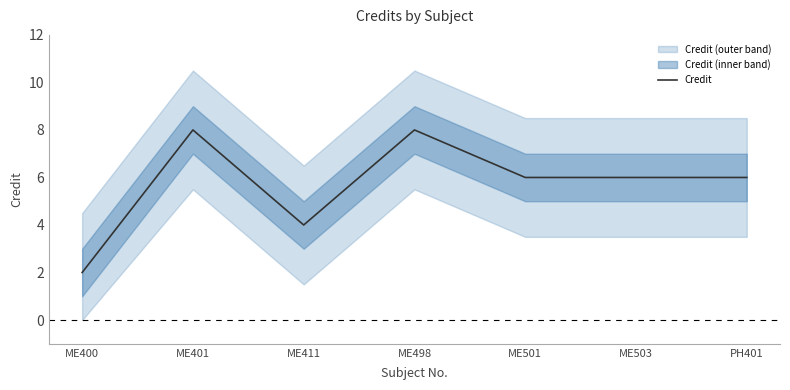

What is the sum of all values?

40